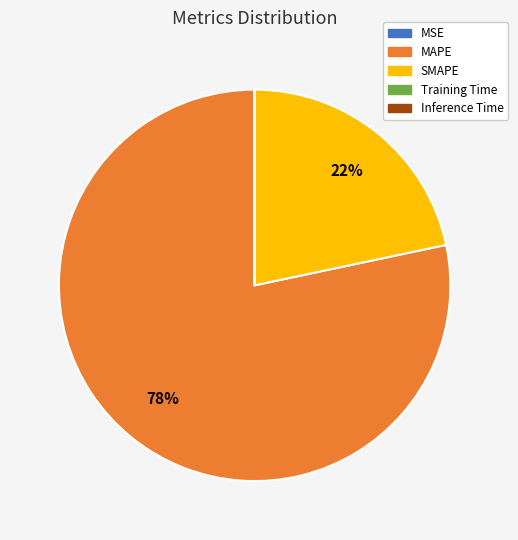

Which slice is the largest?

MAPE